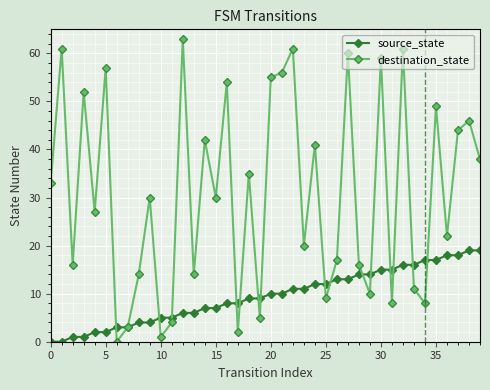

True or false: destination_state has more than 0 points higher than both neighbors.

True